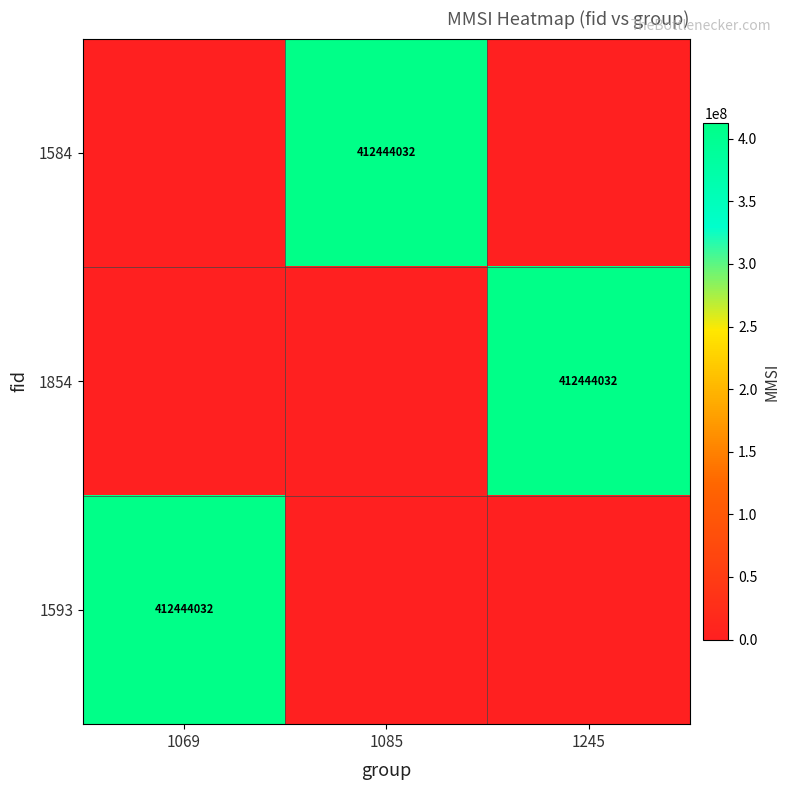

At which category is the sum across all series the highest?

1069